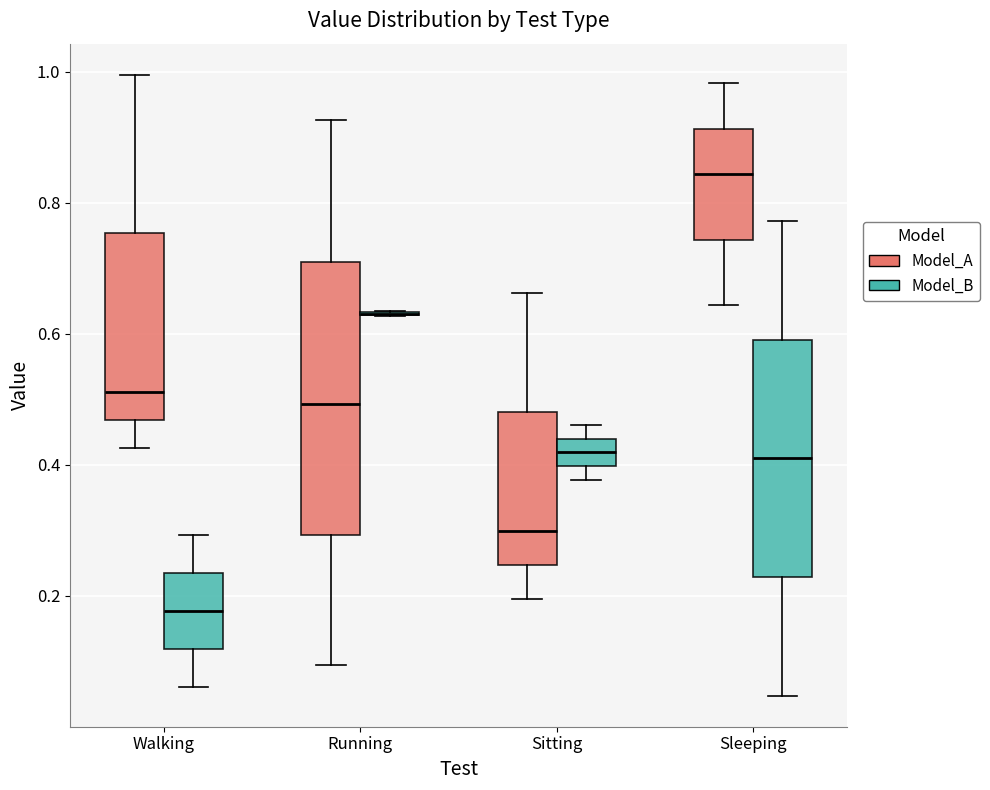

Where is the lower edge of the box for Sleeping (Model_B) on the y-axis? The values are not printed on the chart, so give them approximately, as read against the axis.

0.22